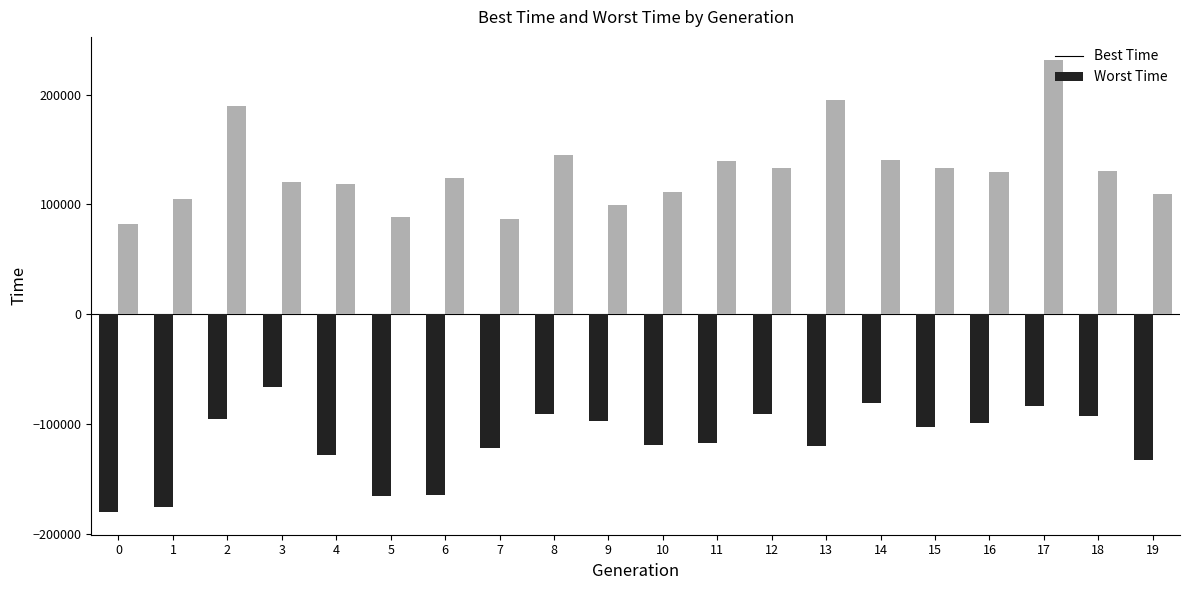

Which series has the widest spread of values?

Worst Time